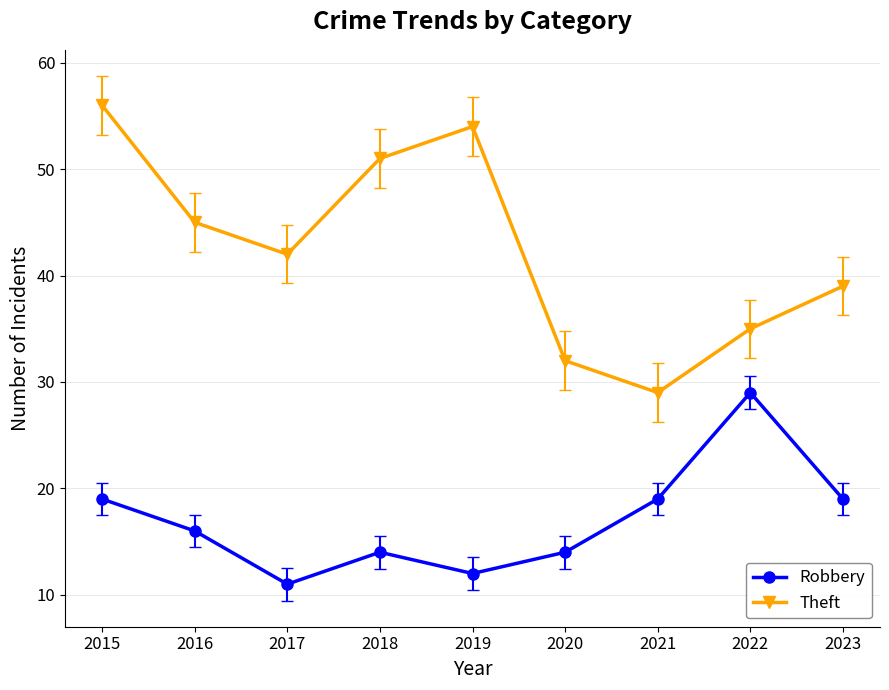

Is it true that Theft equals 53 at 2023?

False